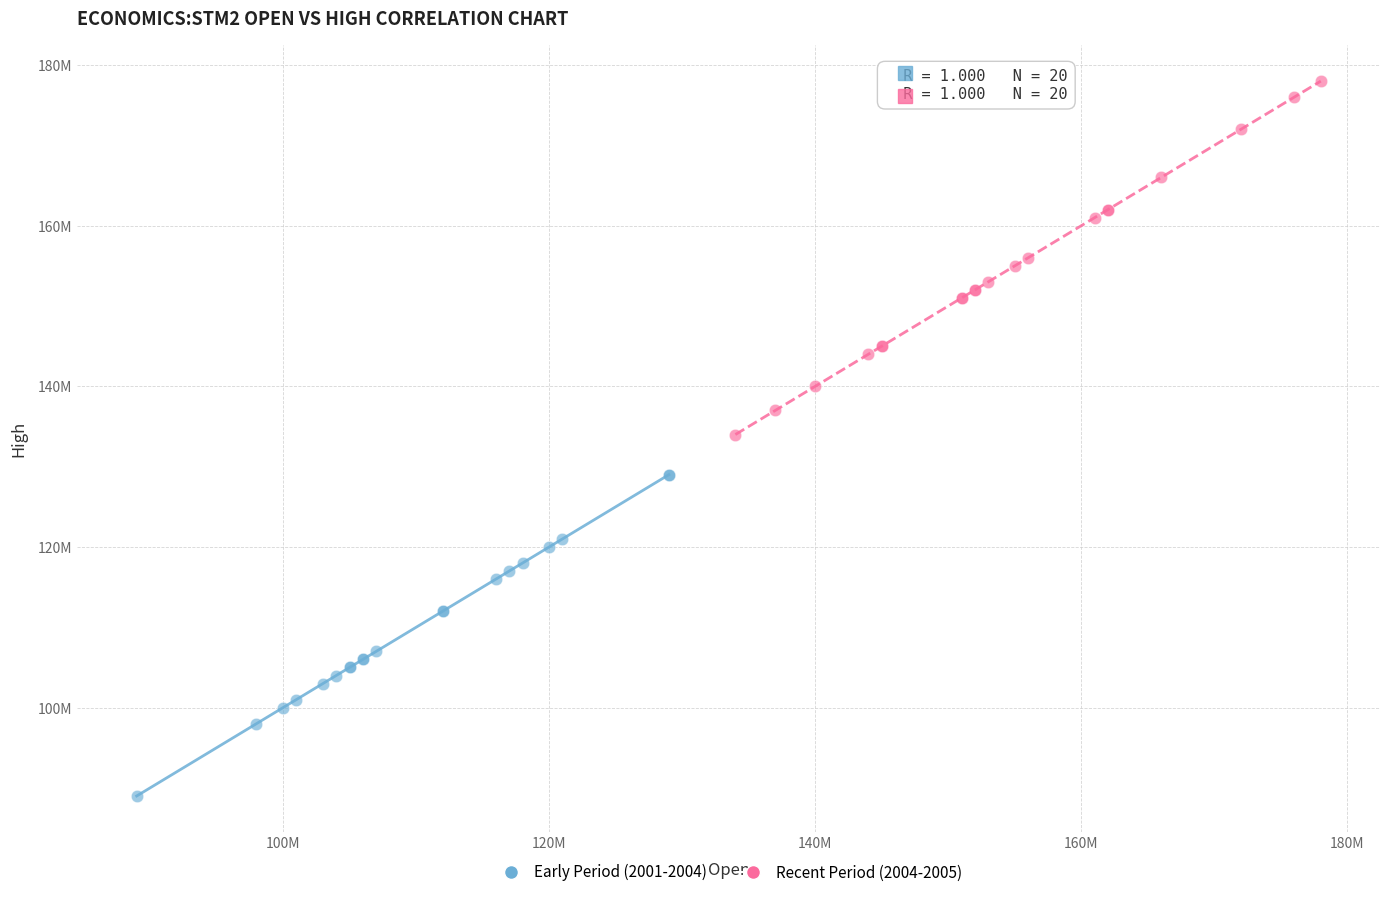

What are all the series names shown in the legend?

Early Period (2001-2004), Recent Period (2004-2005)